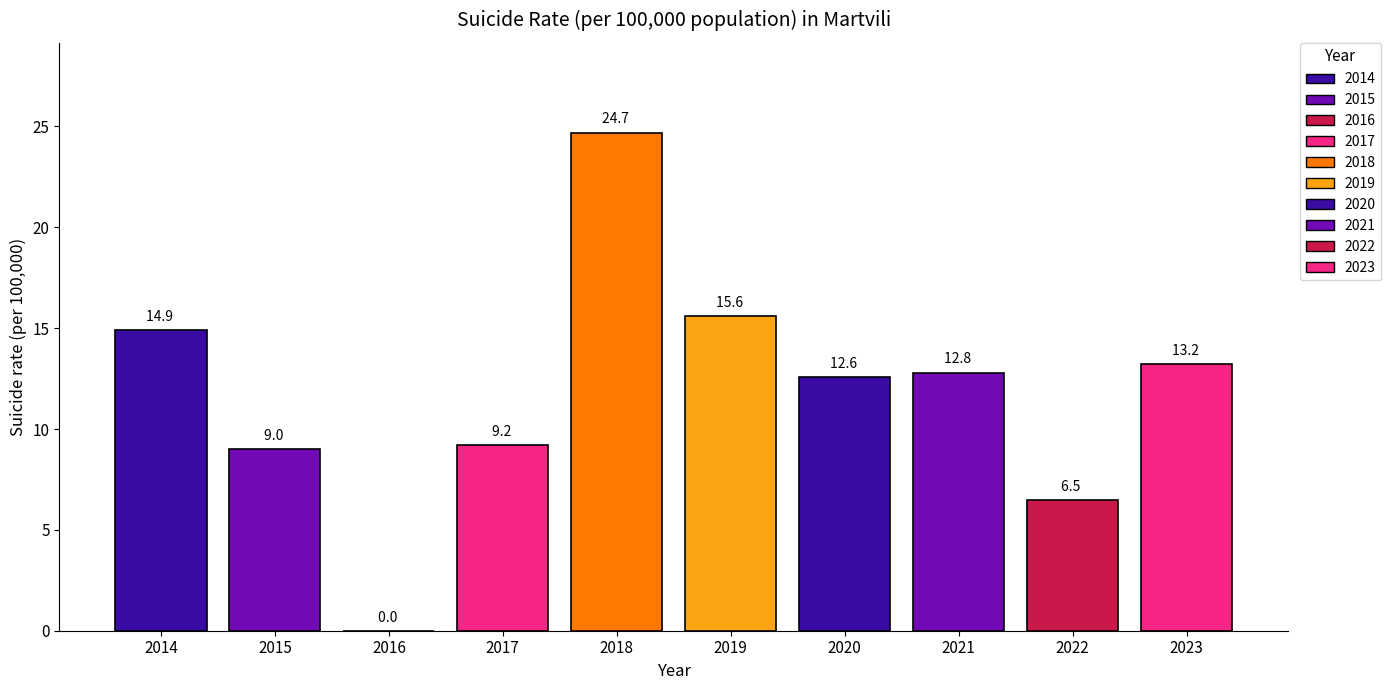

What is the approximate value at 2023?

13.2